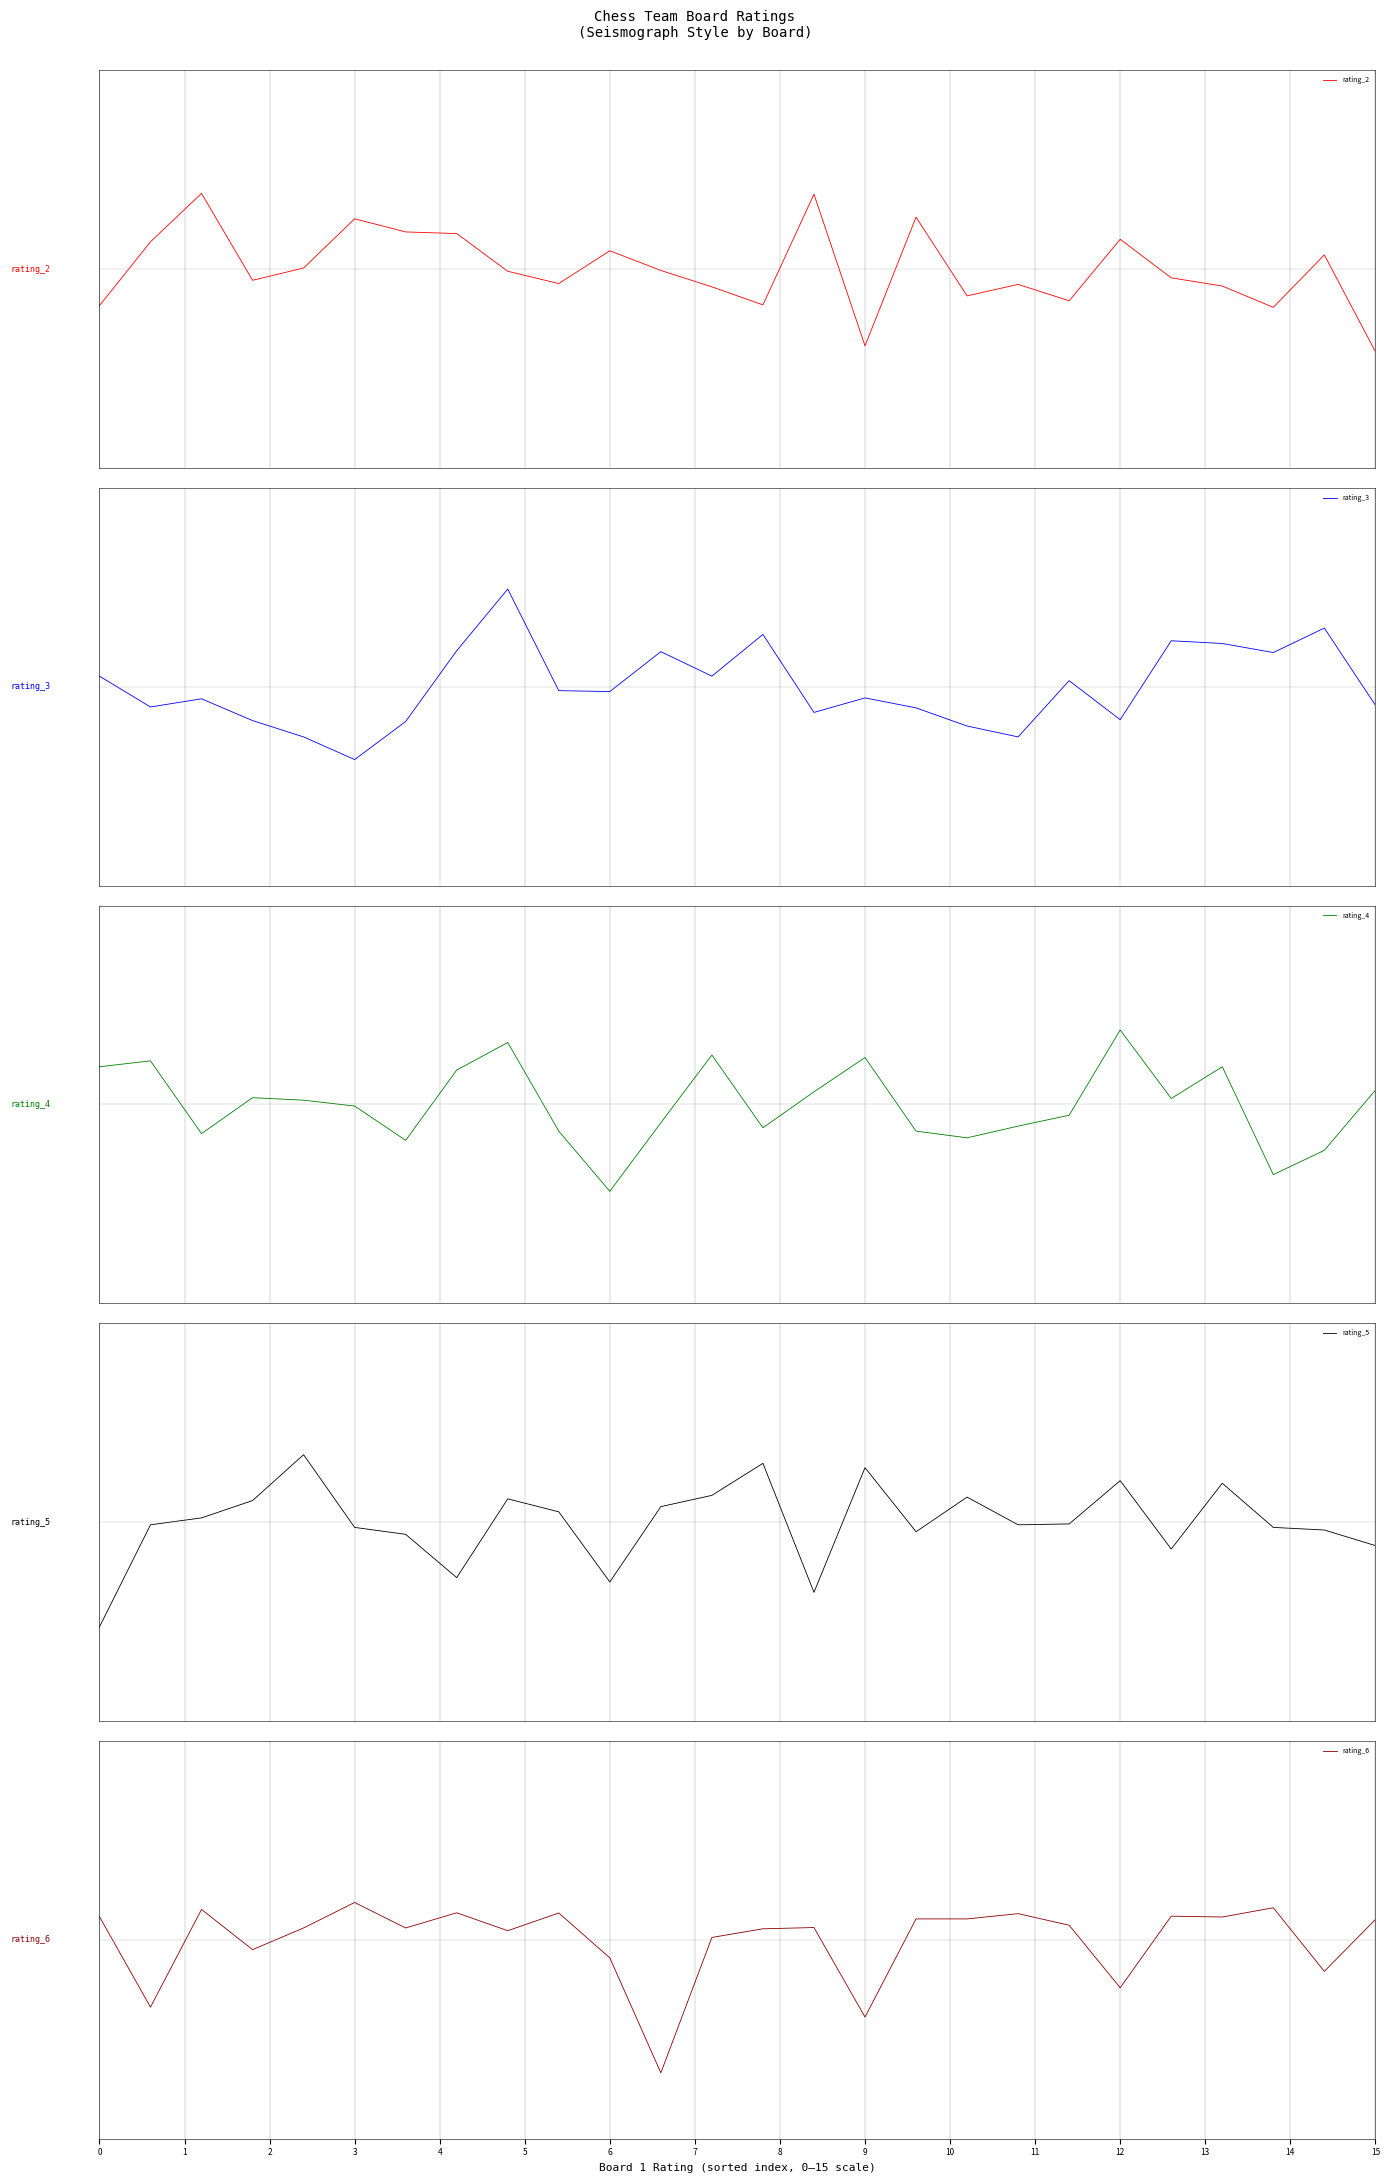

At which label does rating_2 reach its minimum?

15